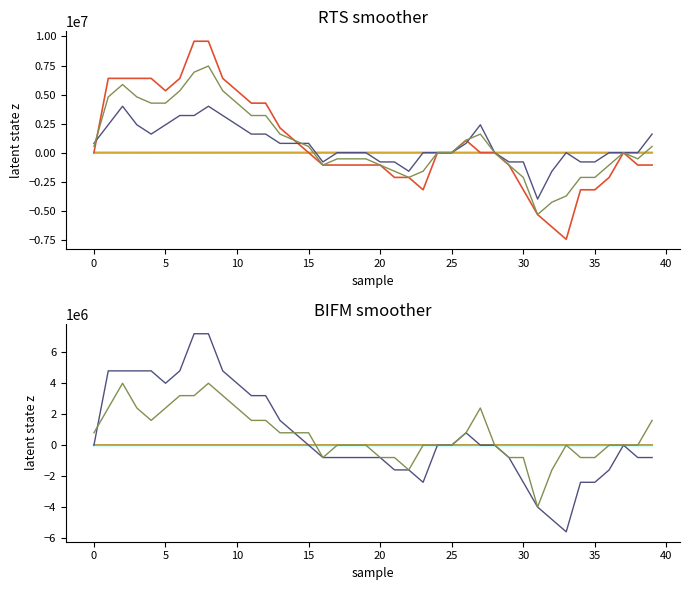

Where is the first local maximum for series_4?

26